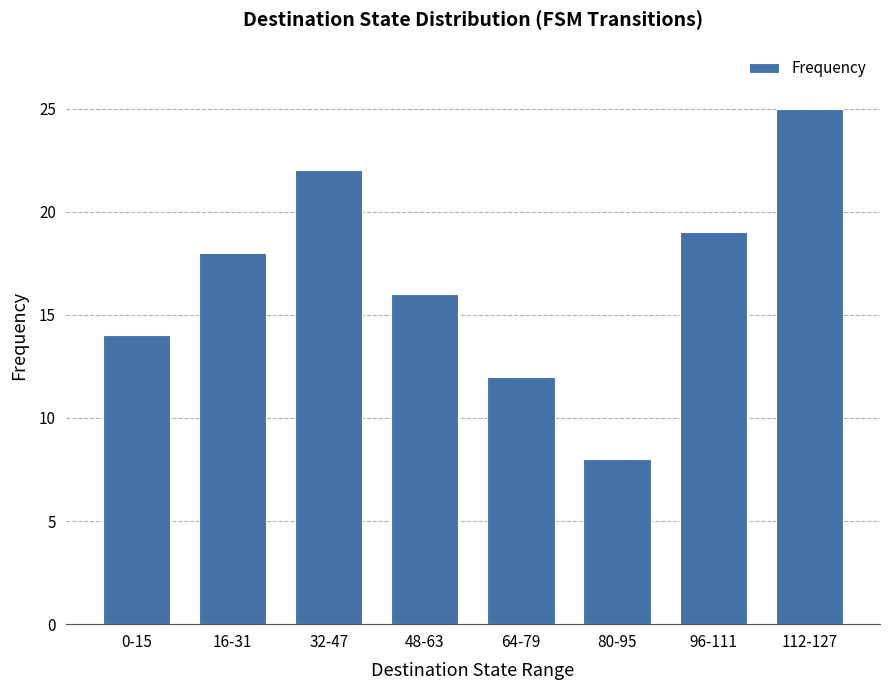

How many data points are less than 18?

4